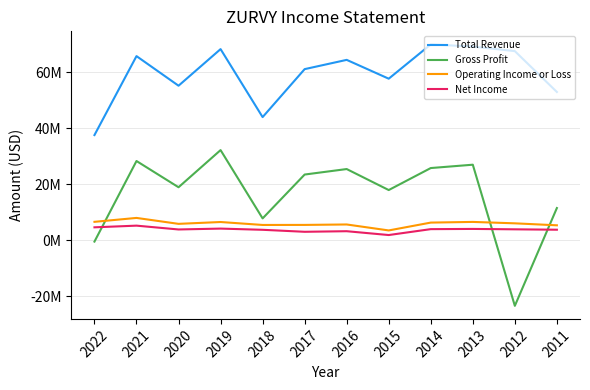

Is the value of Total Revenue at 2011 greater than the value of Operating Income or Loss at 2013?

Yes